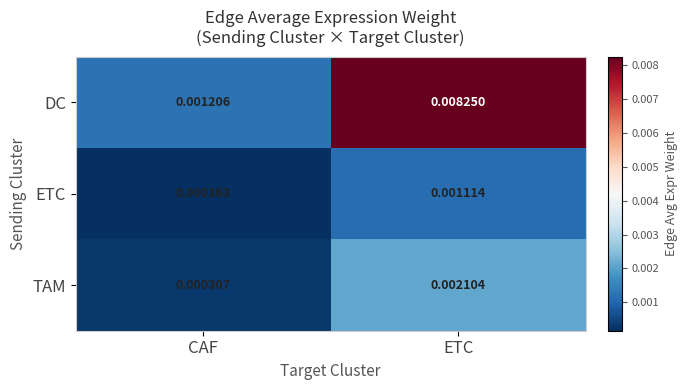

Which series changed the most between CAF and ETC?

DC